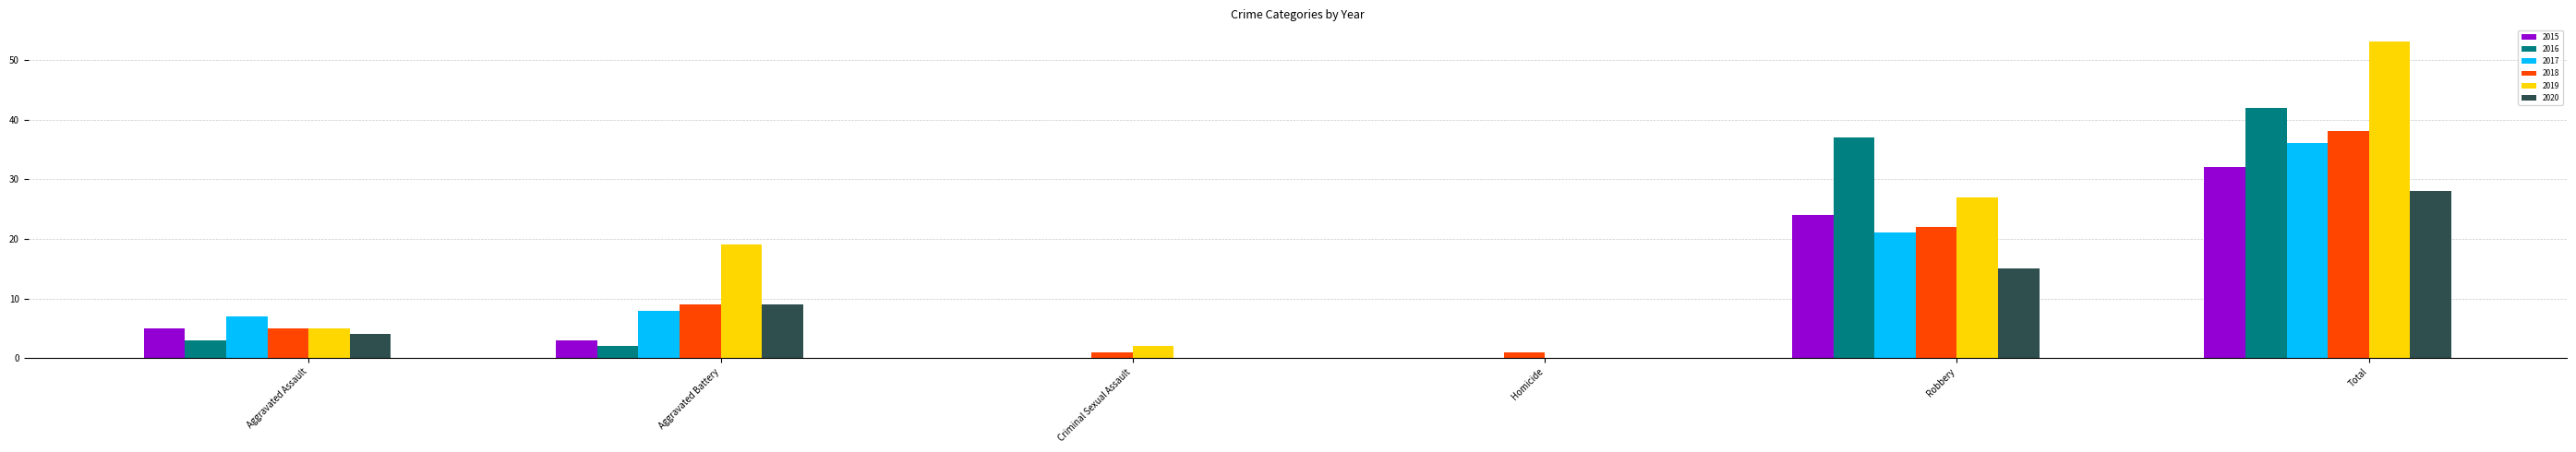

Which series has the largest total across all categories?

2019